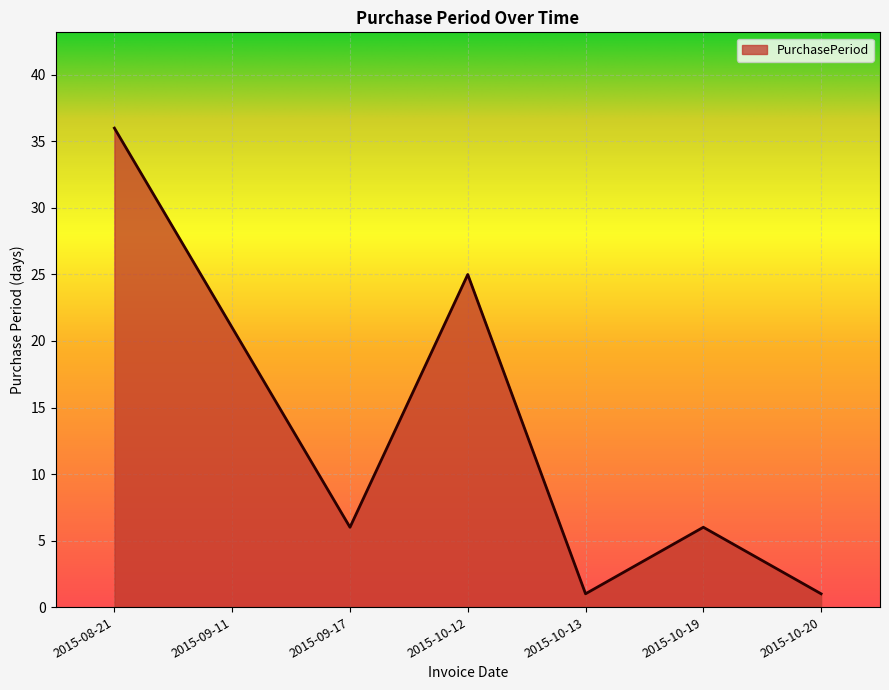

Where is the data nearest to the value 18?

2015-09-11